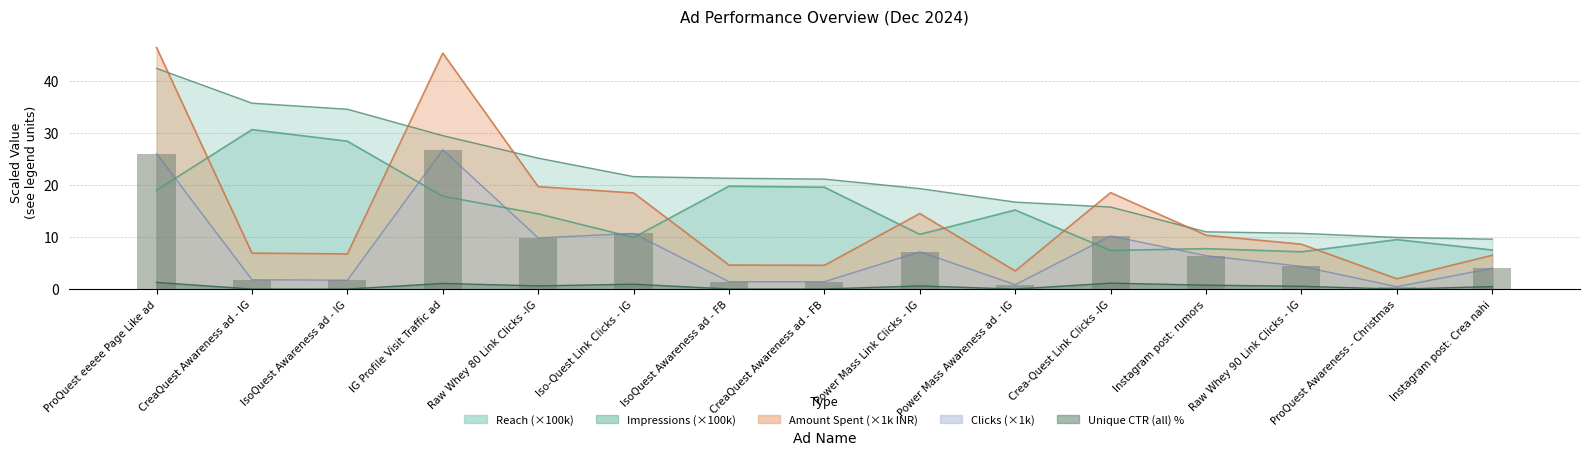

What are all the series names shown in the legend?

Reach, Impressions, Amount spent (INR), Clicks (all), Unique CTR (all)